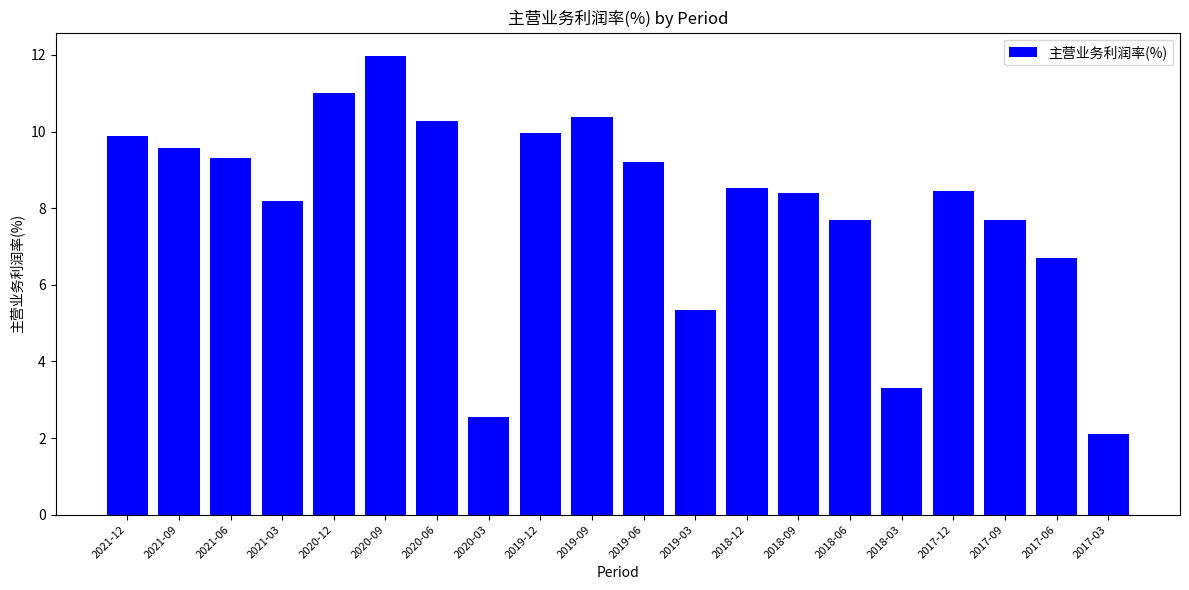

The chart shows a value of 6.6 at 2021-09. True or false?

False